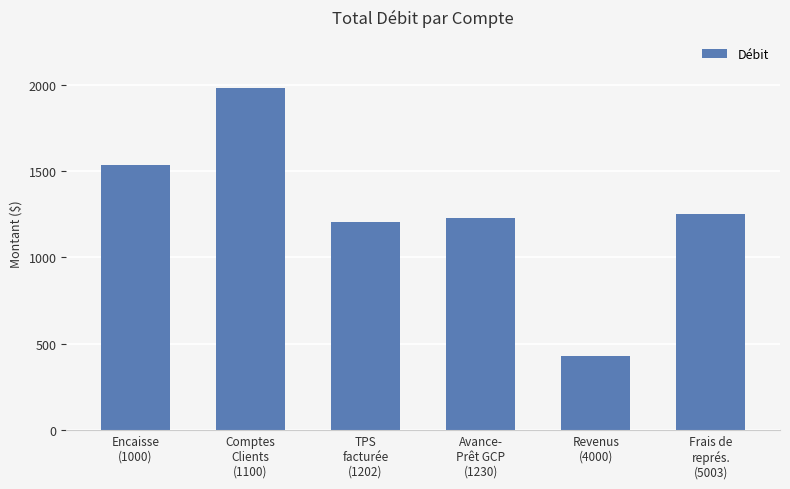

What is the difference between the maximum and second lowest values?

776.8